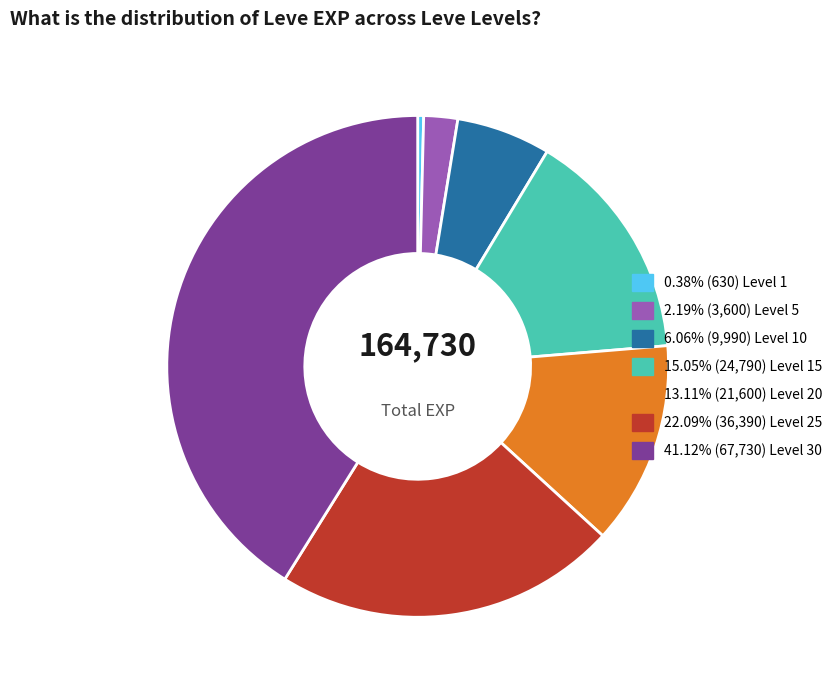

Does any single category account for the majority?

No